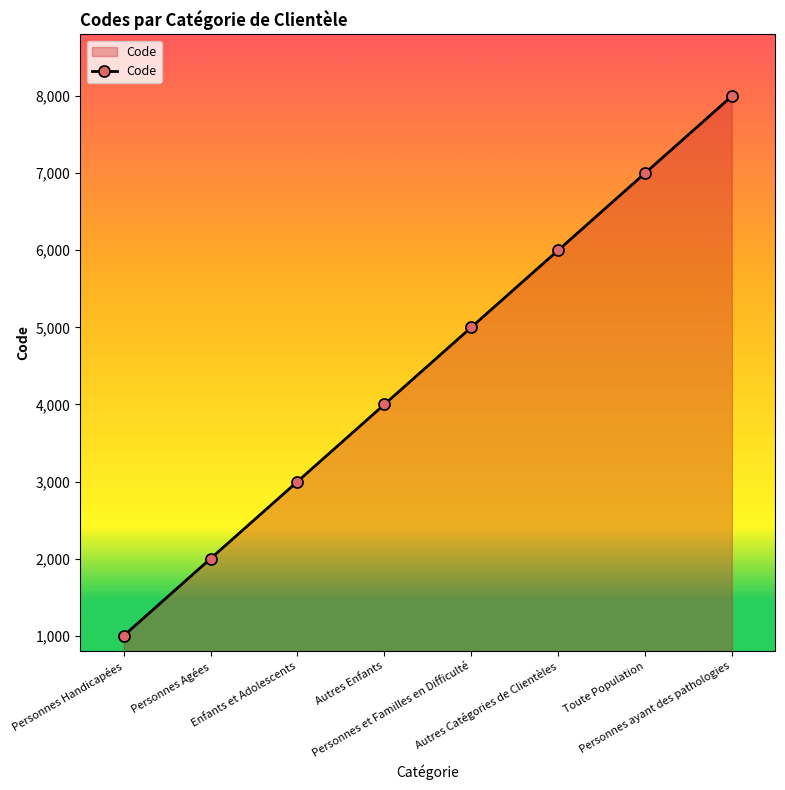

What is the difference between the values at Personnes ayant des pathologies and Personnes Handicapées?

7000